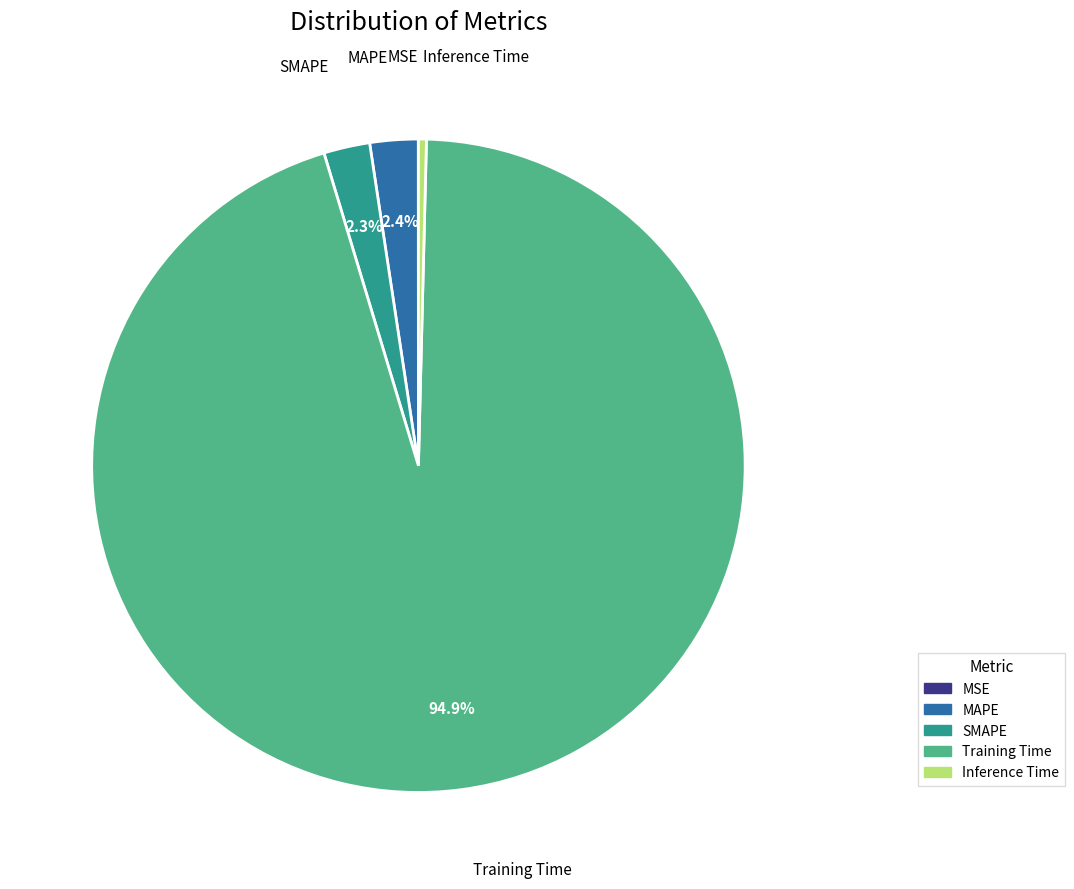

To the nearest percent, what is the difference between the MAPE and Inference Time slice percentages?

2%